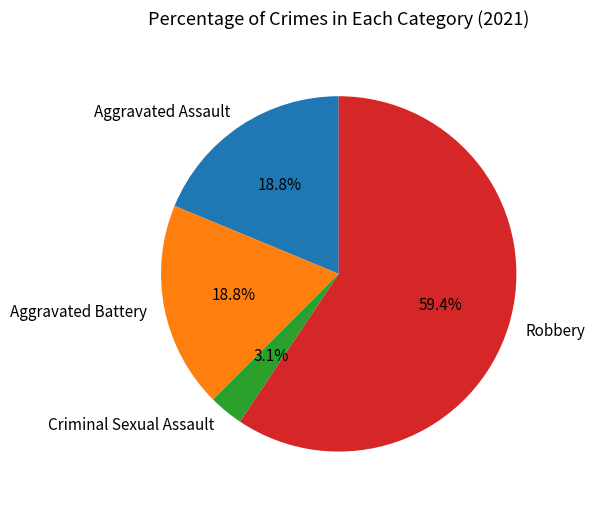

Which has a higher value, Aggravated Battery or Criminal Sexual Assault?

Aggravated Battery